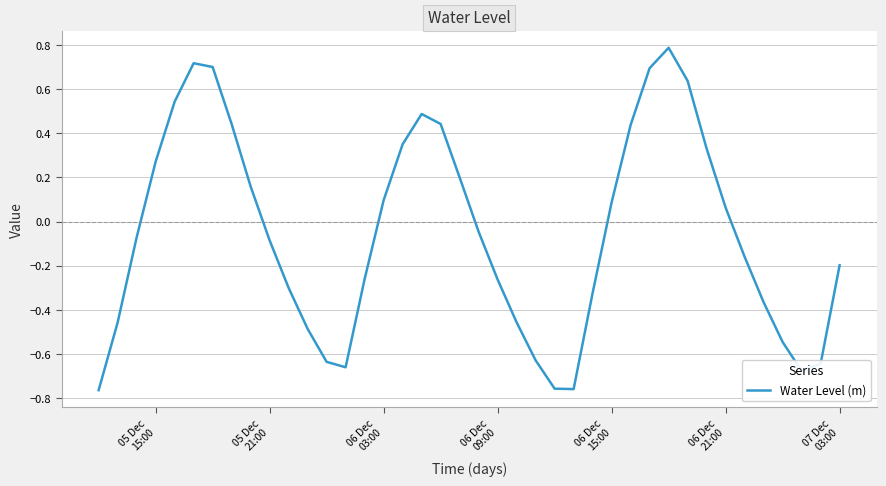

What is the difference between the maximum and minimum values?

1.6